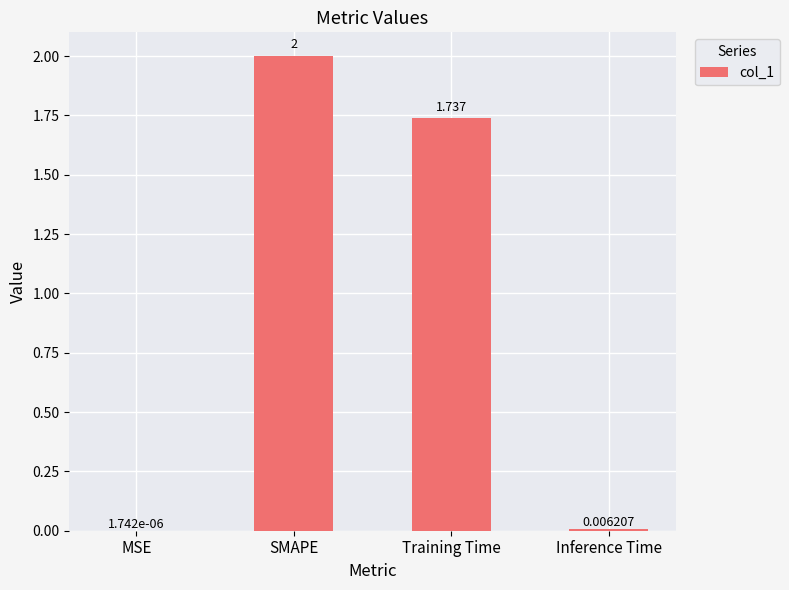

Which has a higher value, SMAPE or Training Time?

SMAPE